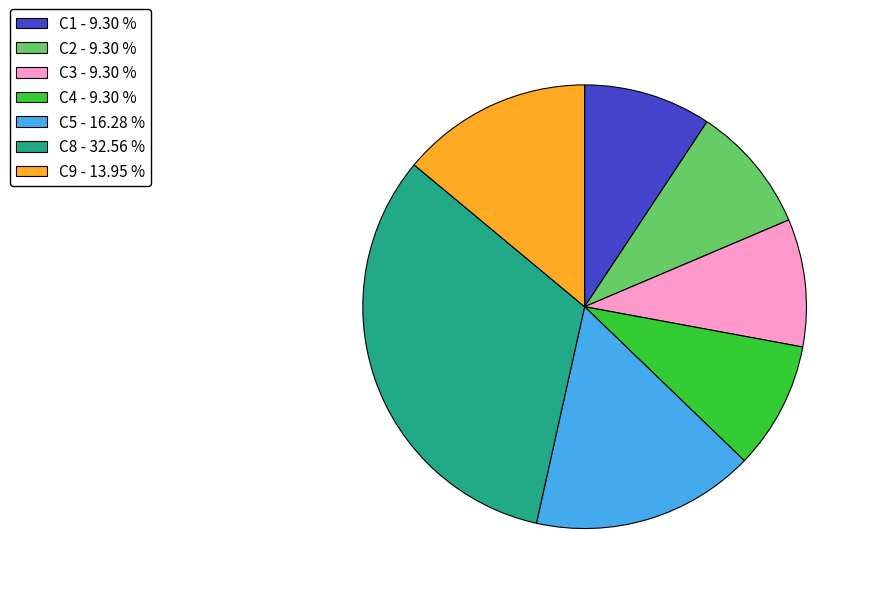

How many slices are in this pie chart?

7